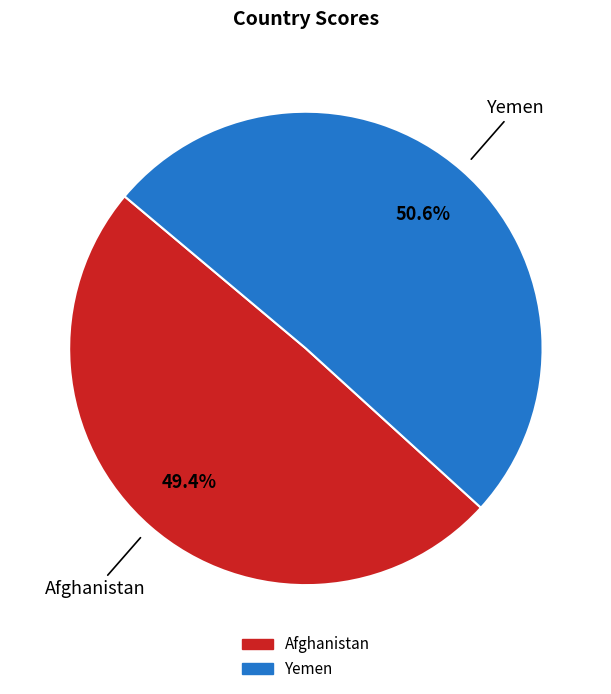

To the nearest percent, what is the combined percentage of Afghanistan and Yemen?

100%